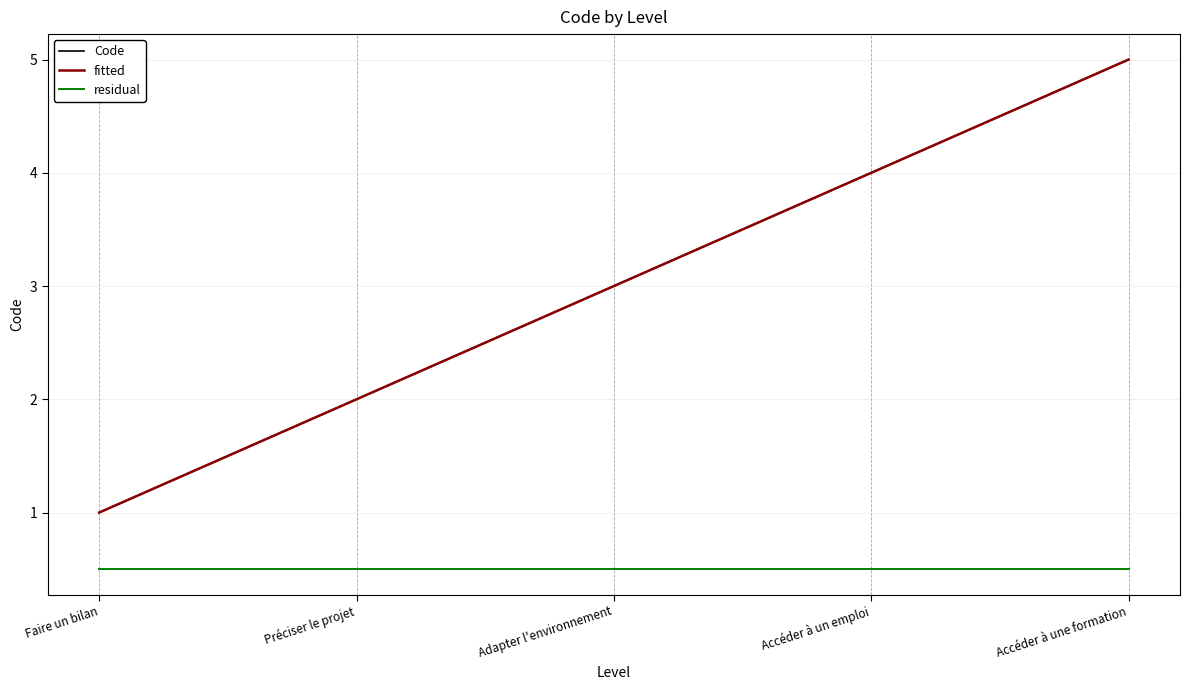

What is the change in value from Faire un bilan to Accéder à un emploi?

+3